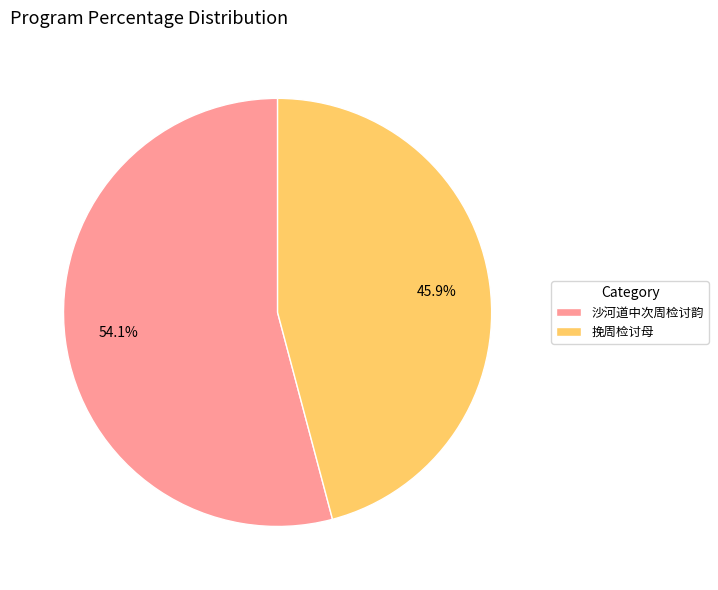

What is the smallest slice in the pie chart?

挽周检讨母